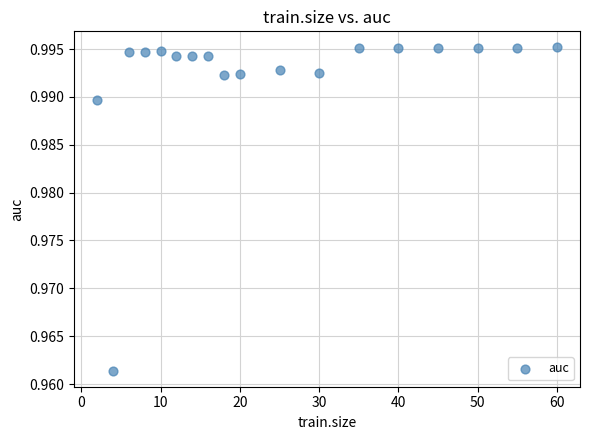

What is the range of X values (max minus min)?

58.0